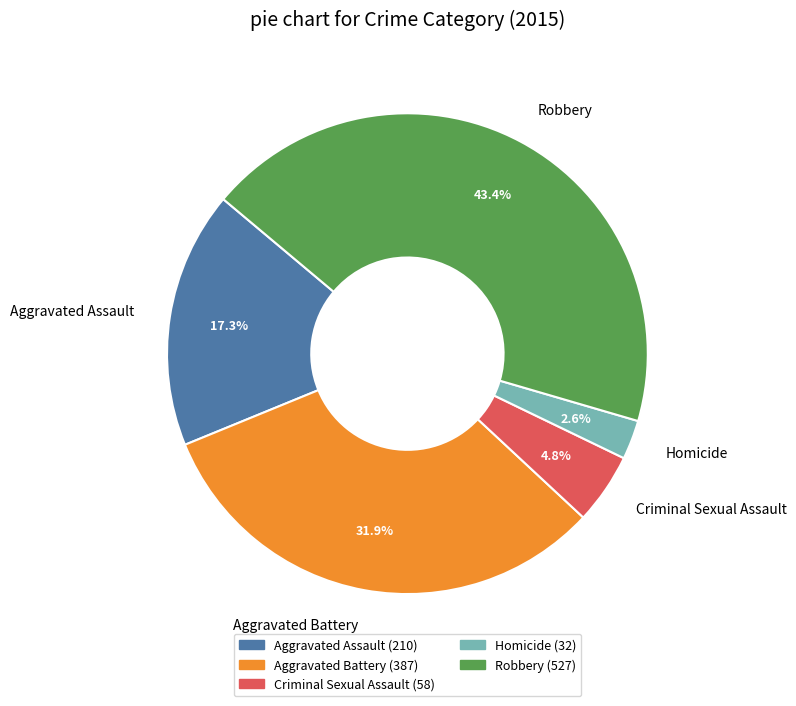

Does Criminal Sexual Assault account for over 50% of the chart?

No